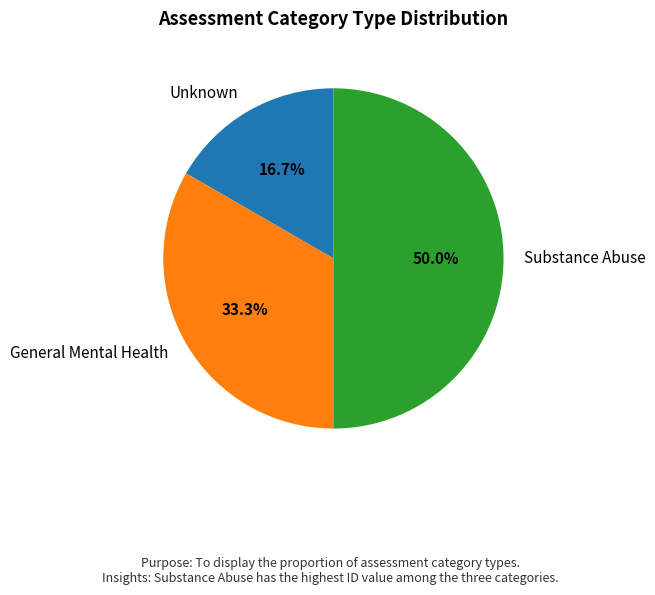

Is it true that Unknown is 29% of the pie?

False